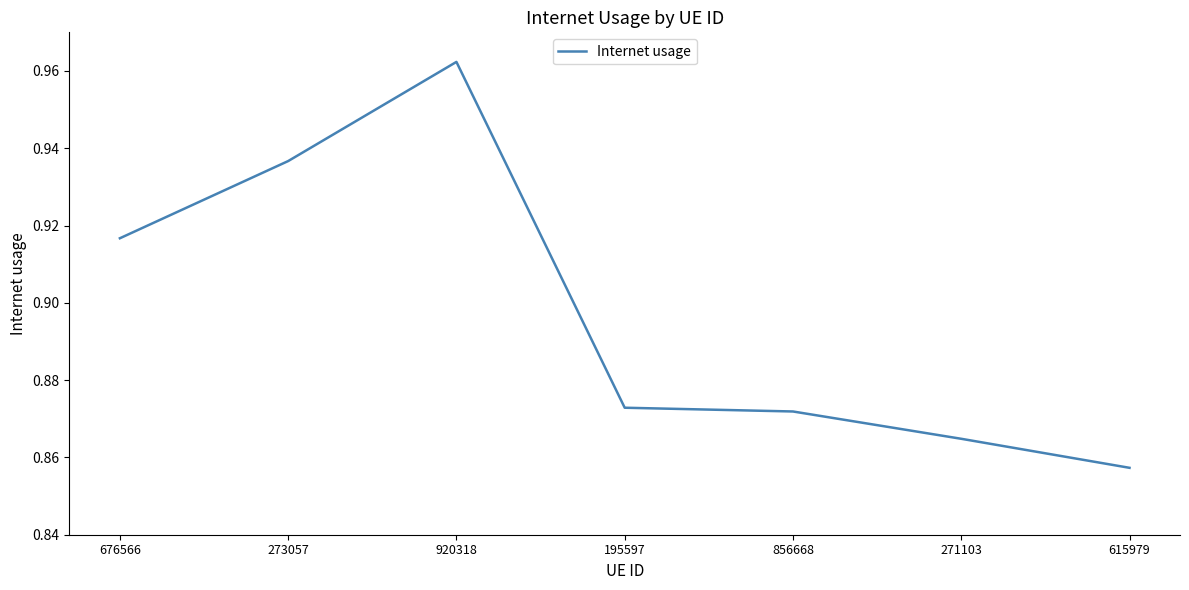

What is the sum of the values at 856668 and 273057?

1.8